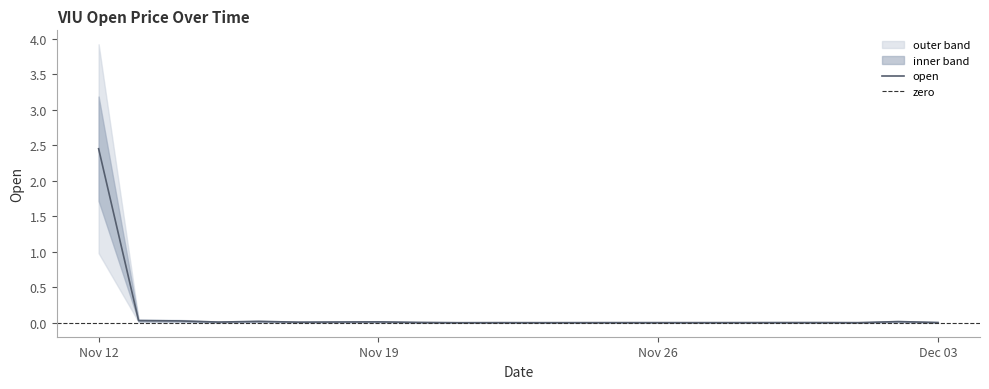

Which label corresponds to the smallest value in the chart?

2017-11-21